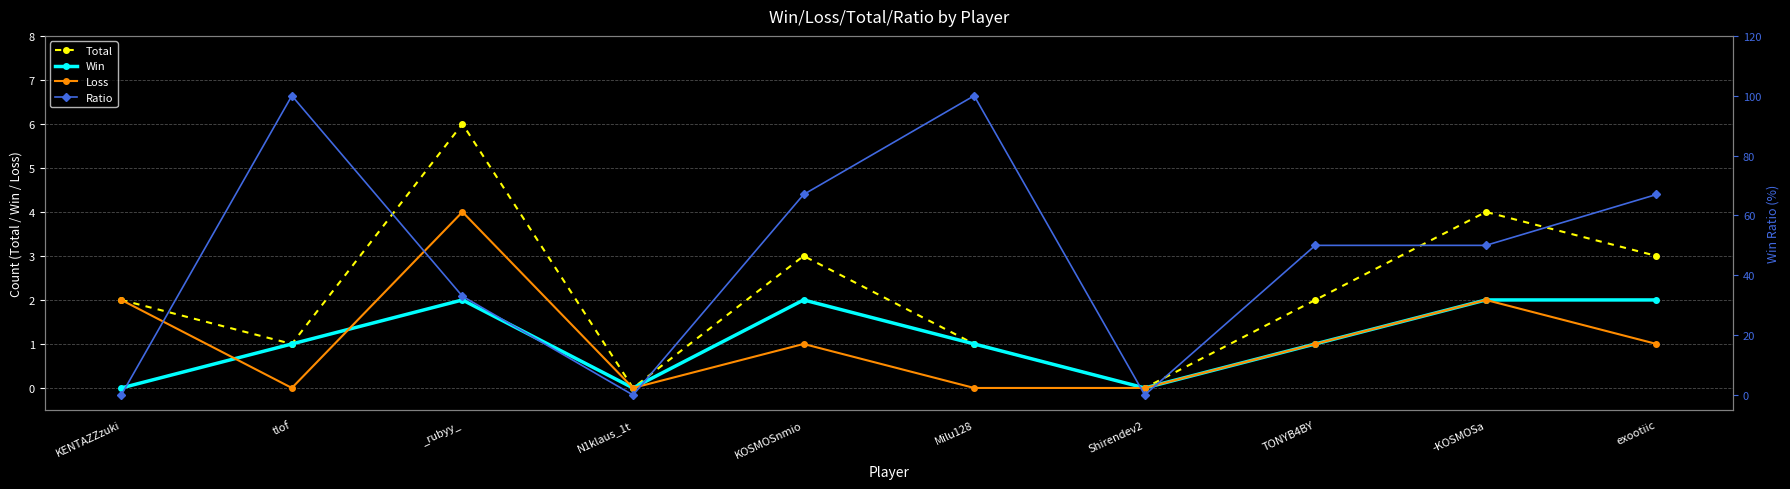

Which series changed the most between tlof and KOSMOSnmio?

Ratio